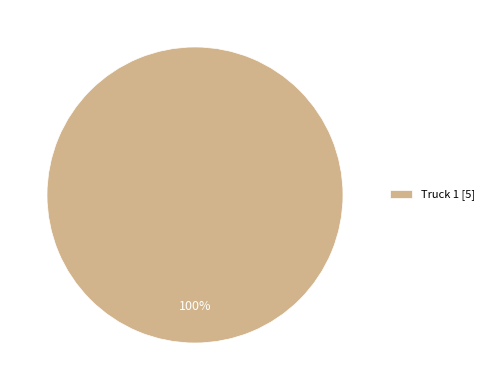

How many slices are in this pie chart?

1